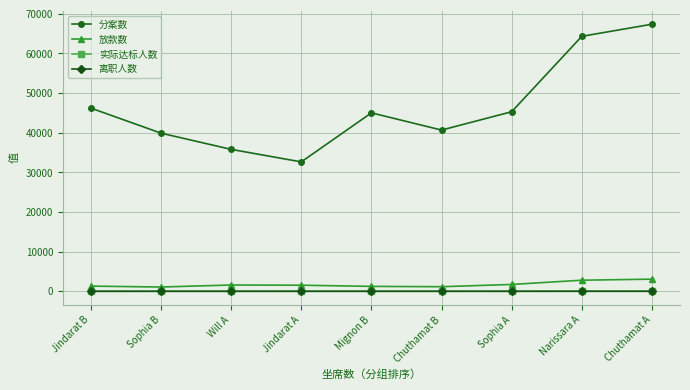

Between Jindarat B and Sophia B, which series saw the biggest shift?

分案数